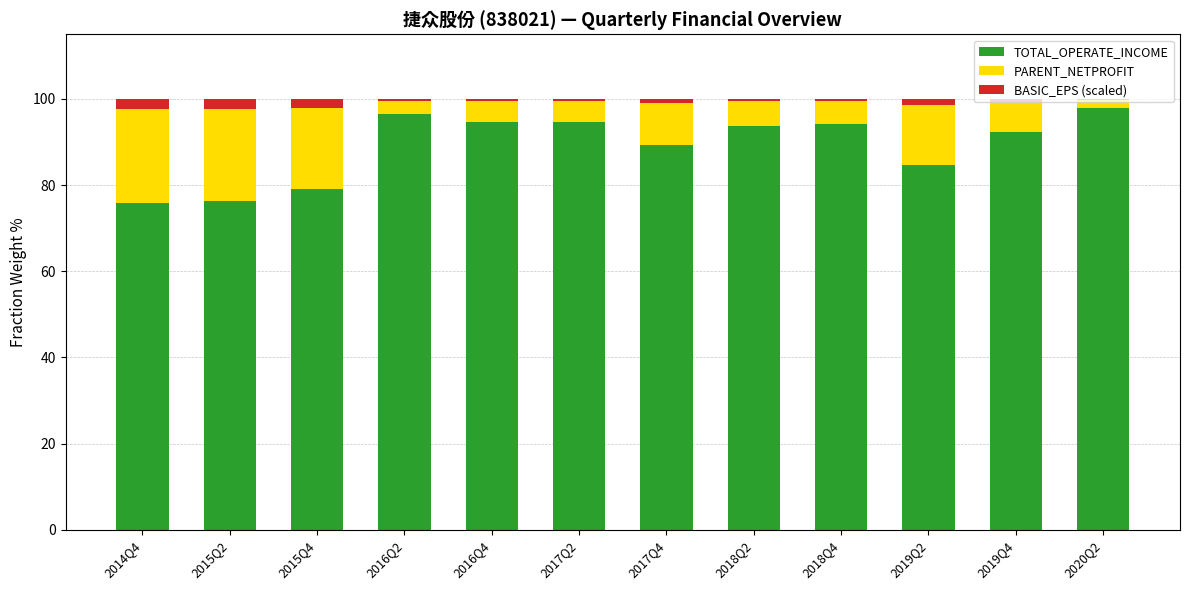

What is the maximum value for TOTAL_OPERATE_INCOME?

97.9